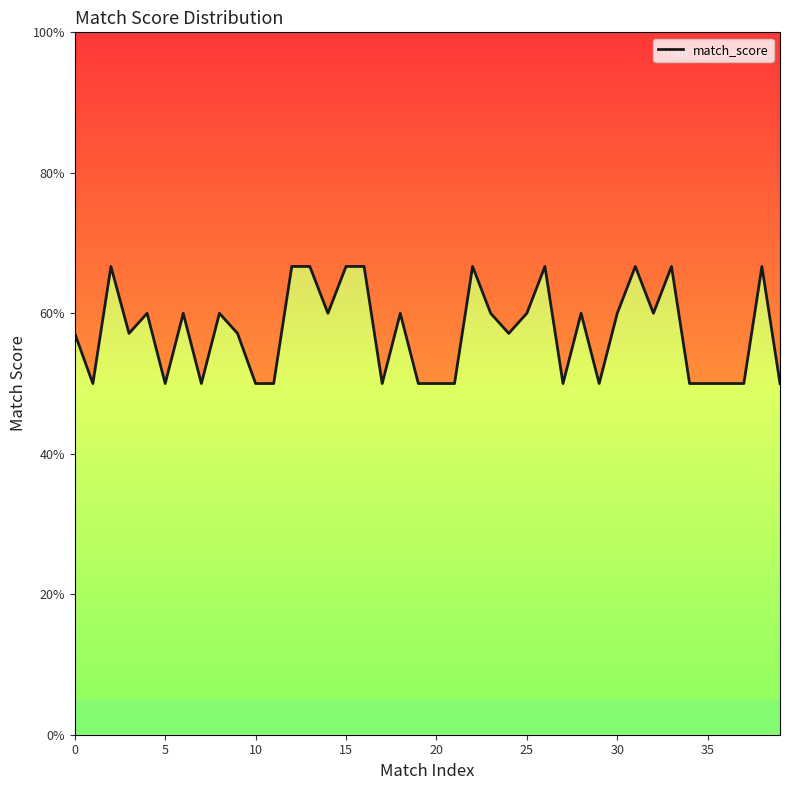

True or false: the data has more than 1 interior local peaks.

True